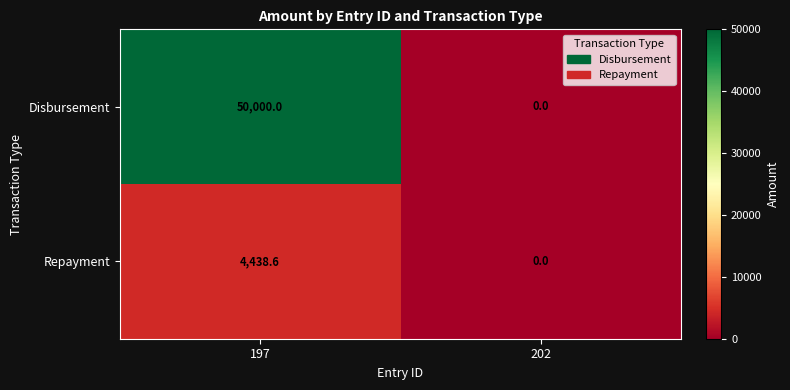

How many positive values does the Repayment series have?

1